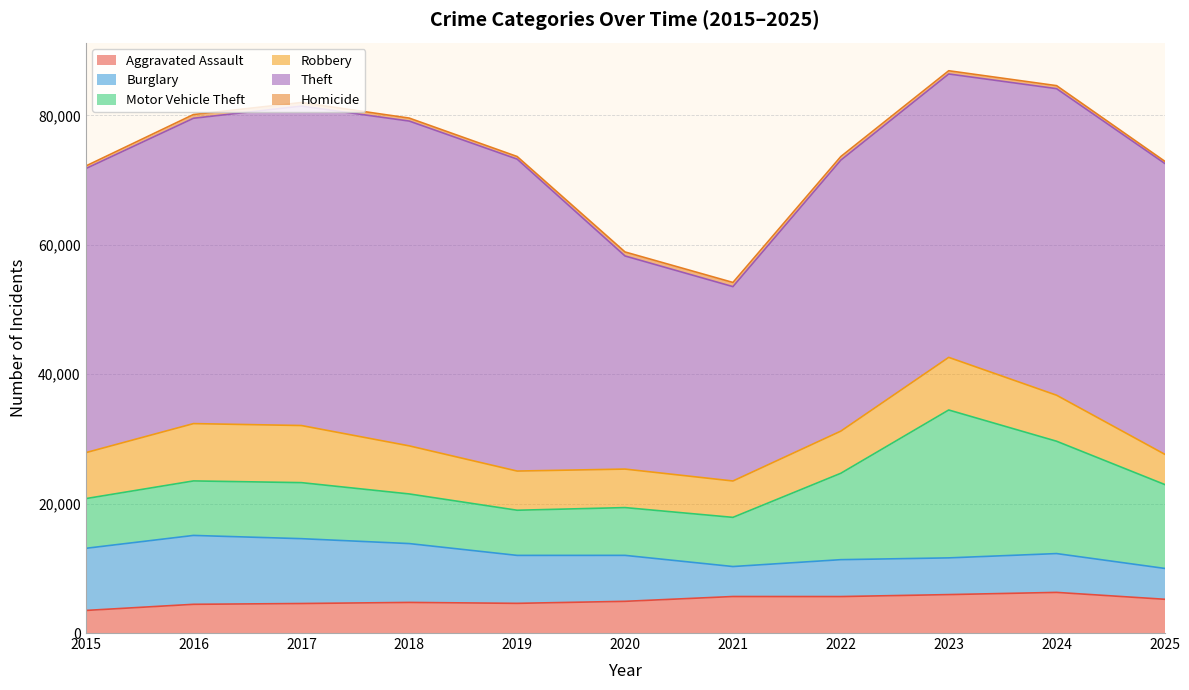

Is the value of Aggravated Assault at 2025 greater than the value of Motor Vehicle Theft at 2022?

No